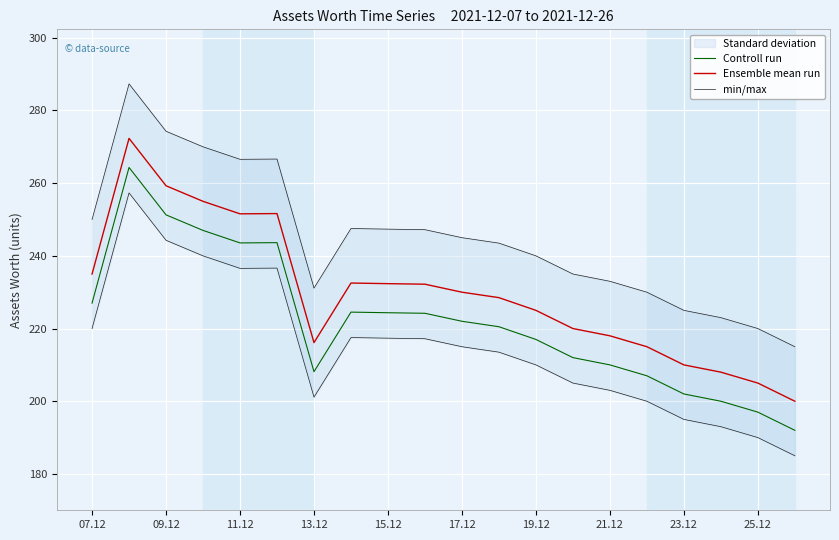

What is the highest value of the Ensemble mean run series?

272.3